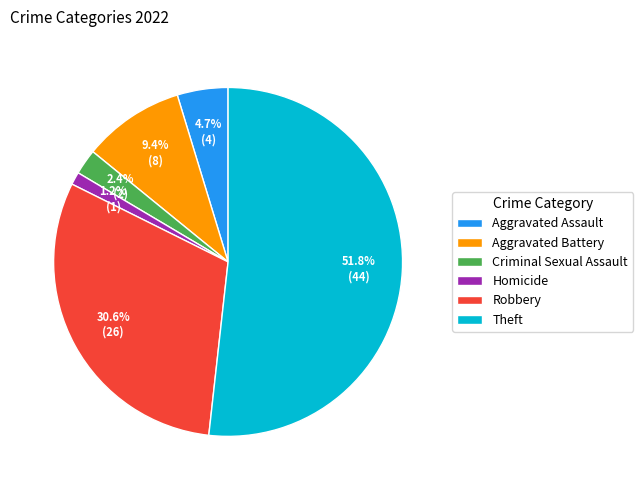

What percentage is the Aggravated Battery slice, to the nearest percent?

9%